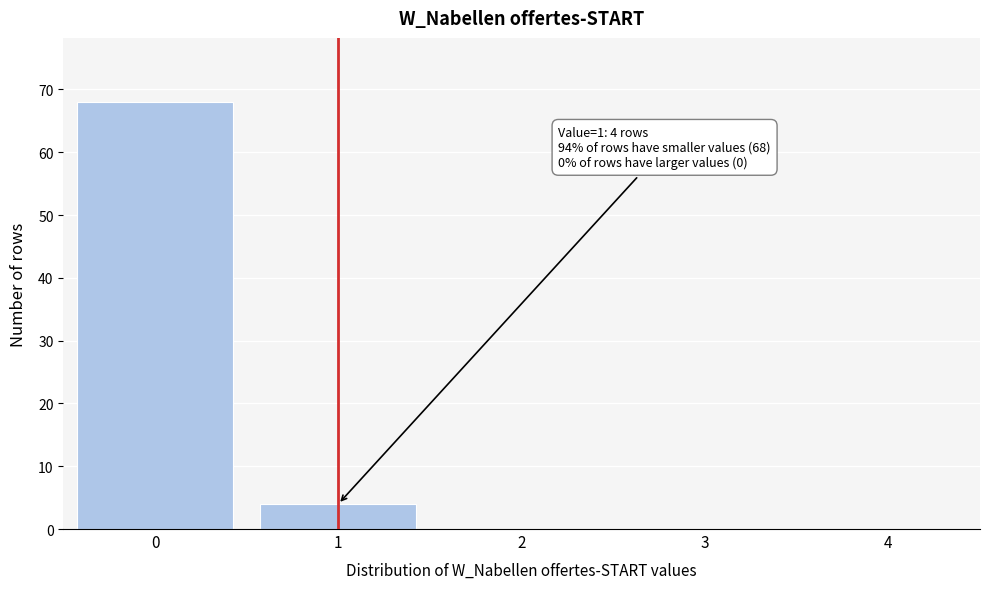

Reading left to right, list all the values displayed in this chart.

0=68	1=4	2=0	3=0	4=0